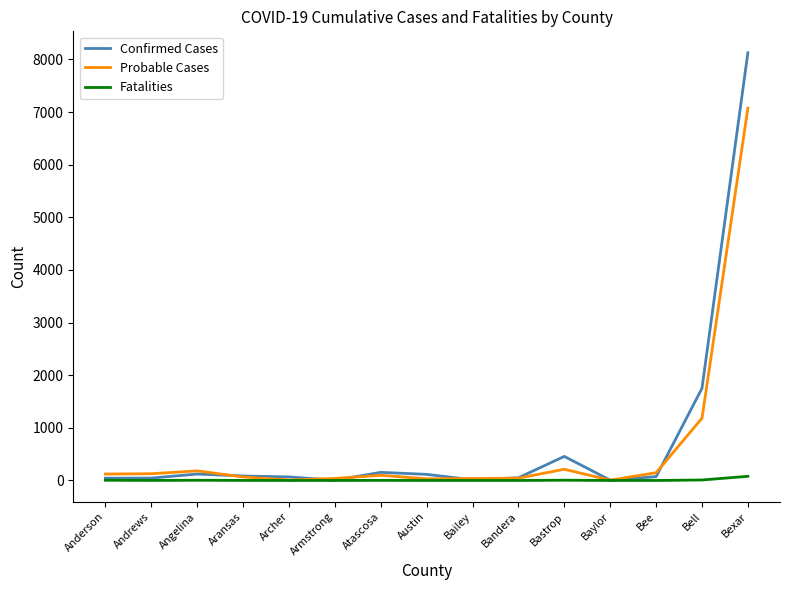

Which series has the widest spread of values?

Confirmed Cases